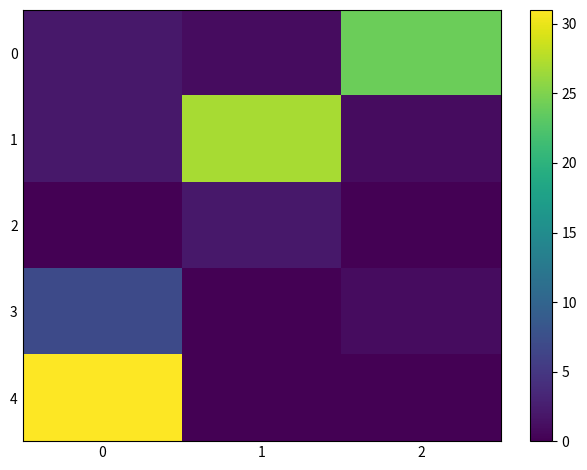

List the series in order of their peak value, lowest first.

row_2, row_3, row_0, row_1, row_4